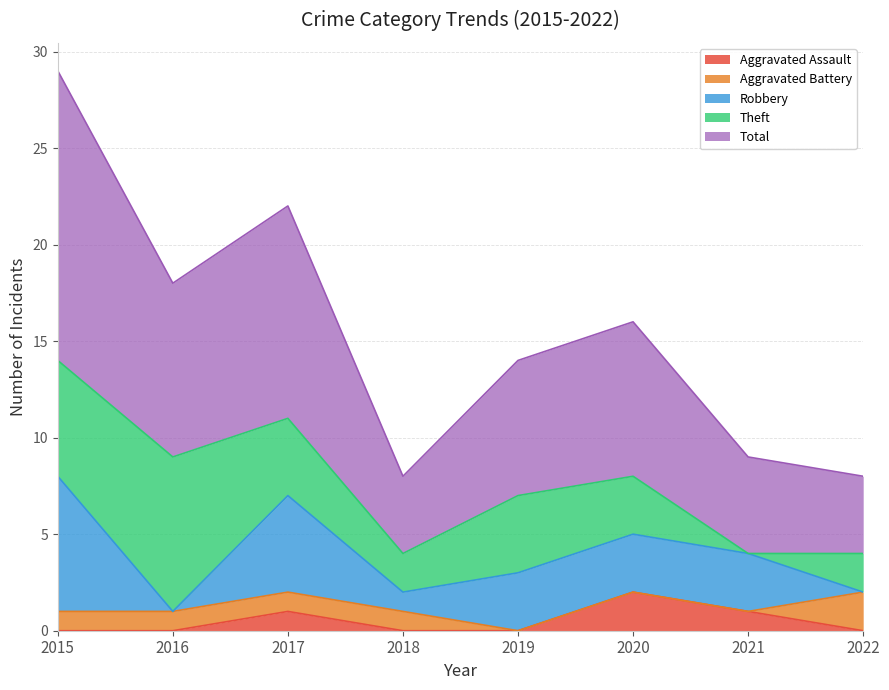

True or false: Theft and Total cross at least once.

False